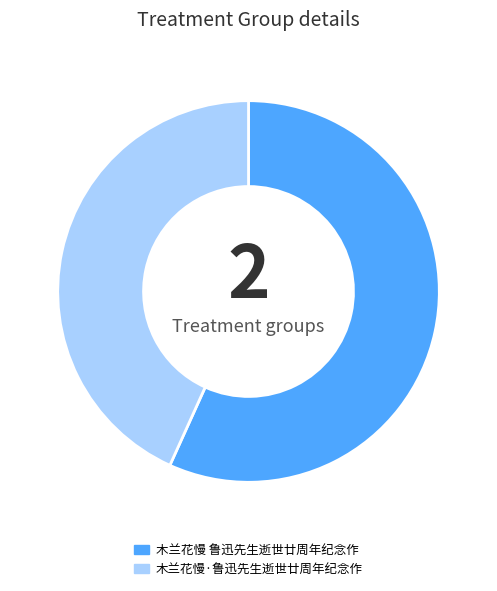

Count the number of slices in the pie.

2